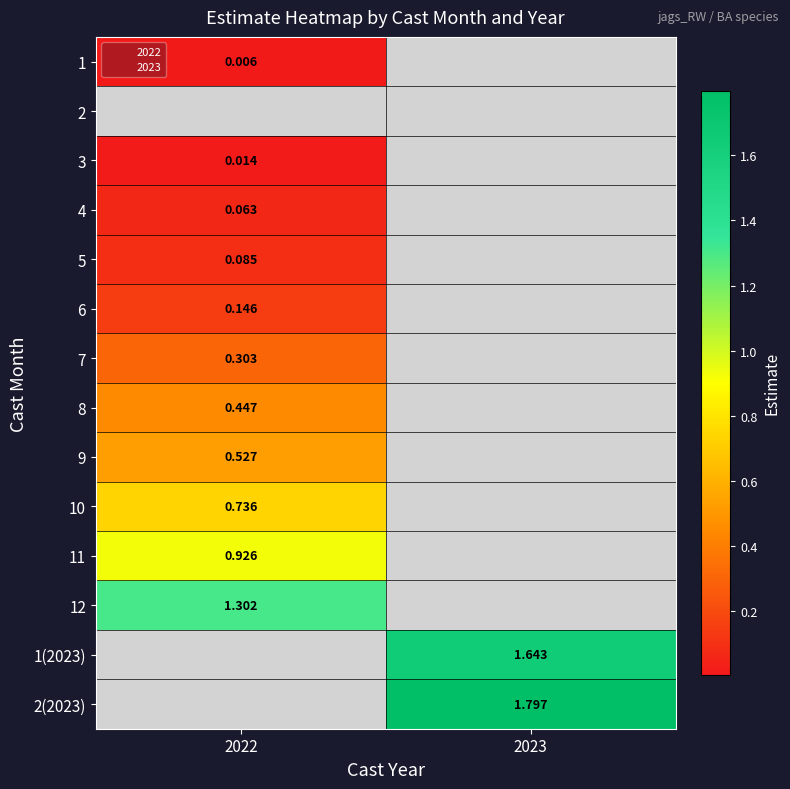

Rank the series by their maximum value, from highest to lowest.

12, 1(2023), 2(2023), 11, 10, 9, 8, 7, 6, 5, 4, 1, 2, 3